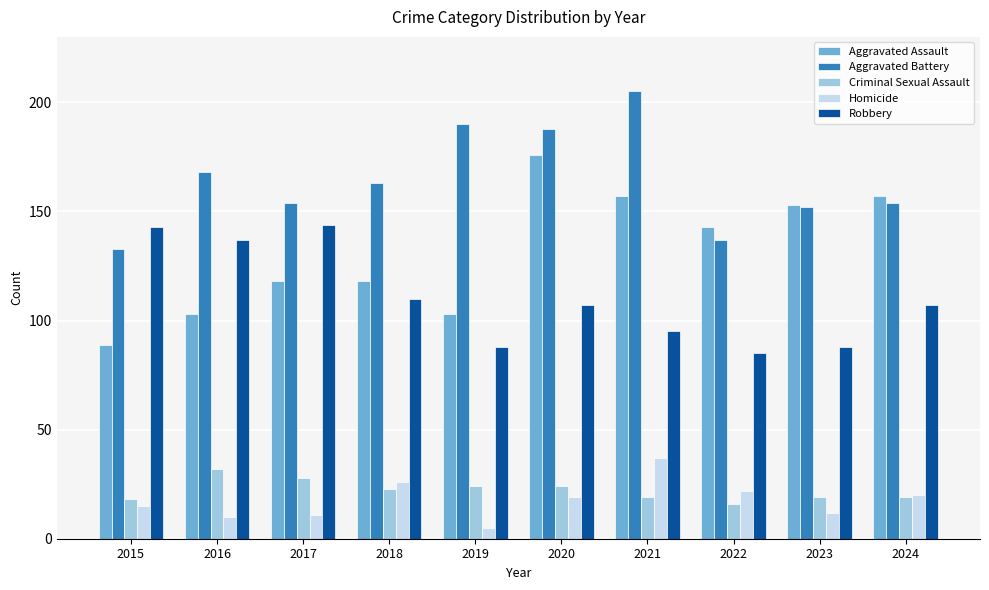

What is the maximum value for Aggravated Assault?

176